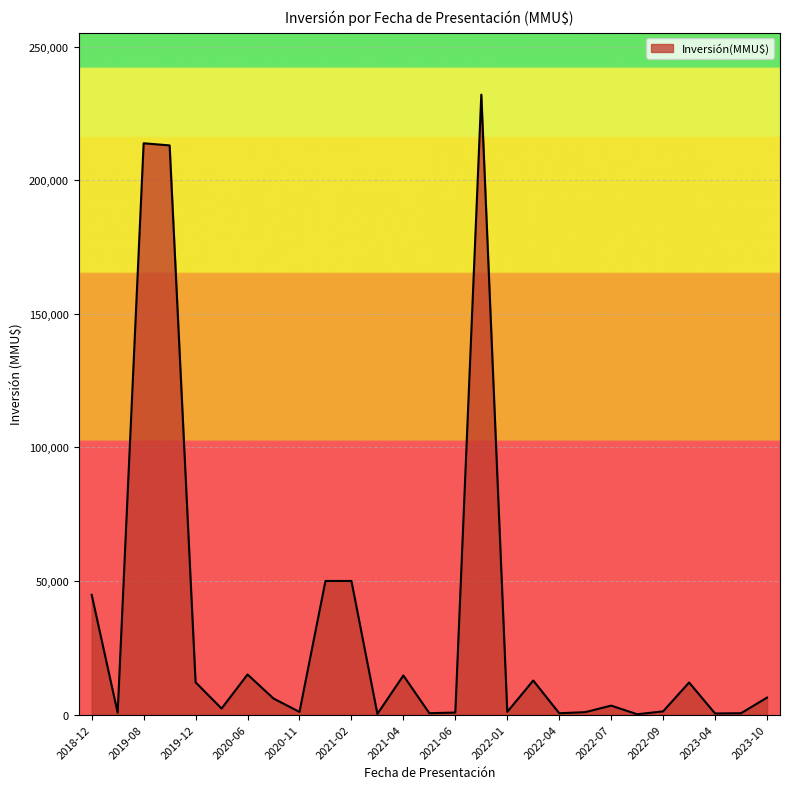

What is the difference between the maximum and minimum values?

231880